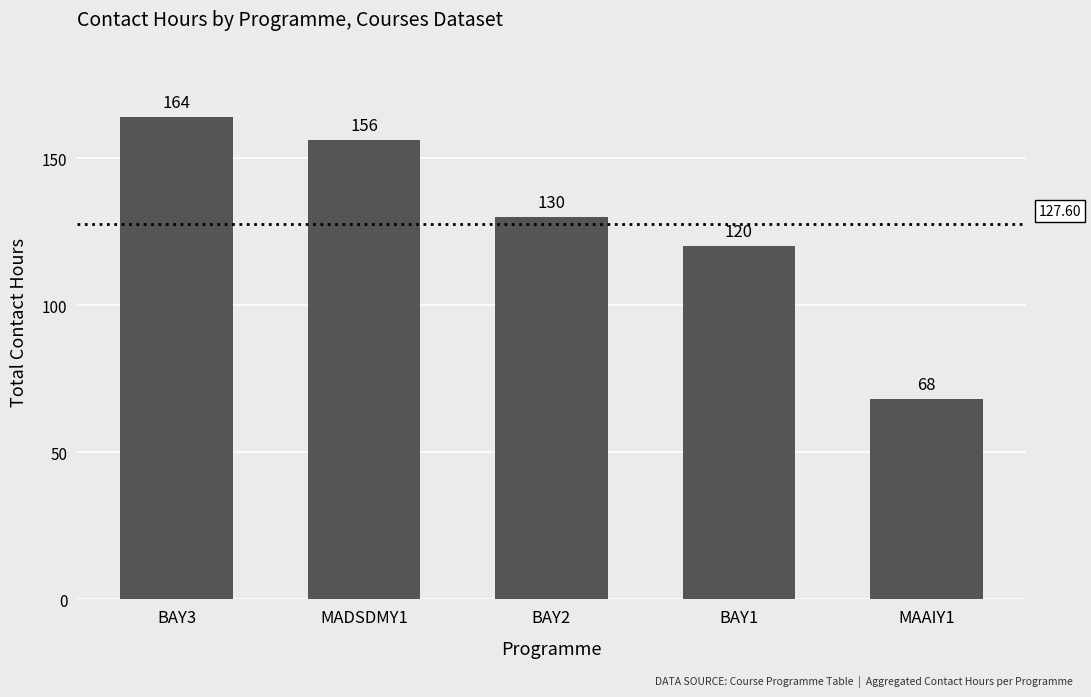

What is the maximum value shown in the chart?

164